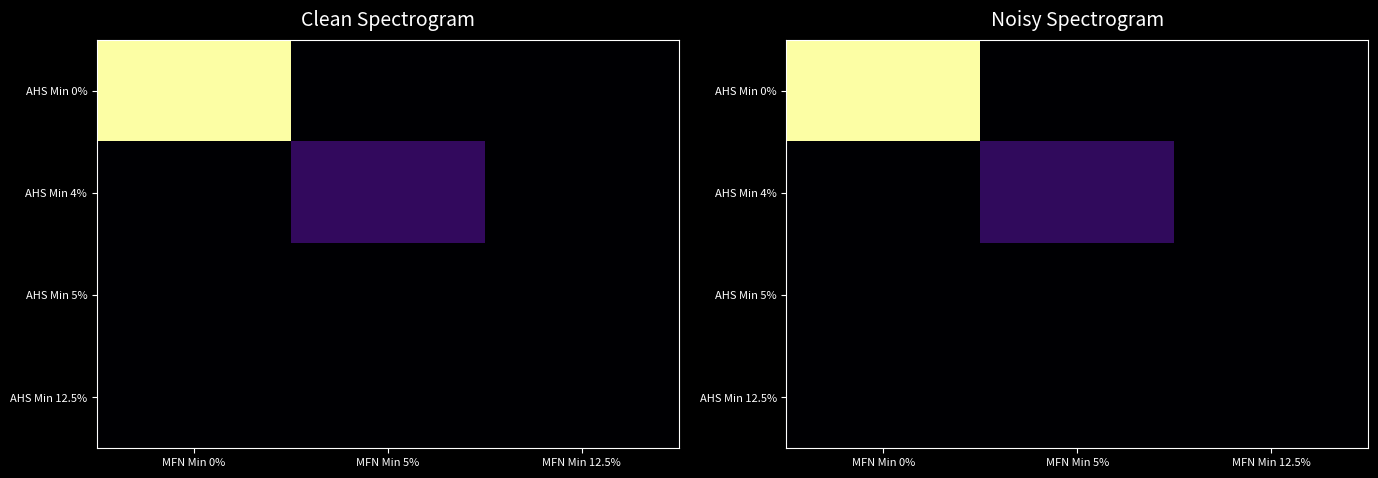

How many AHS Min 4% values are between 0 and 2?

2